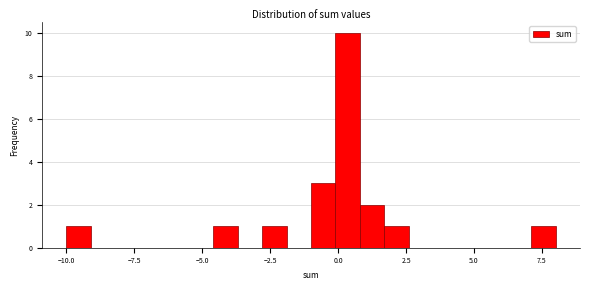

Read against the x-axis, roughly where is the centre of the tallest bar?

0.5